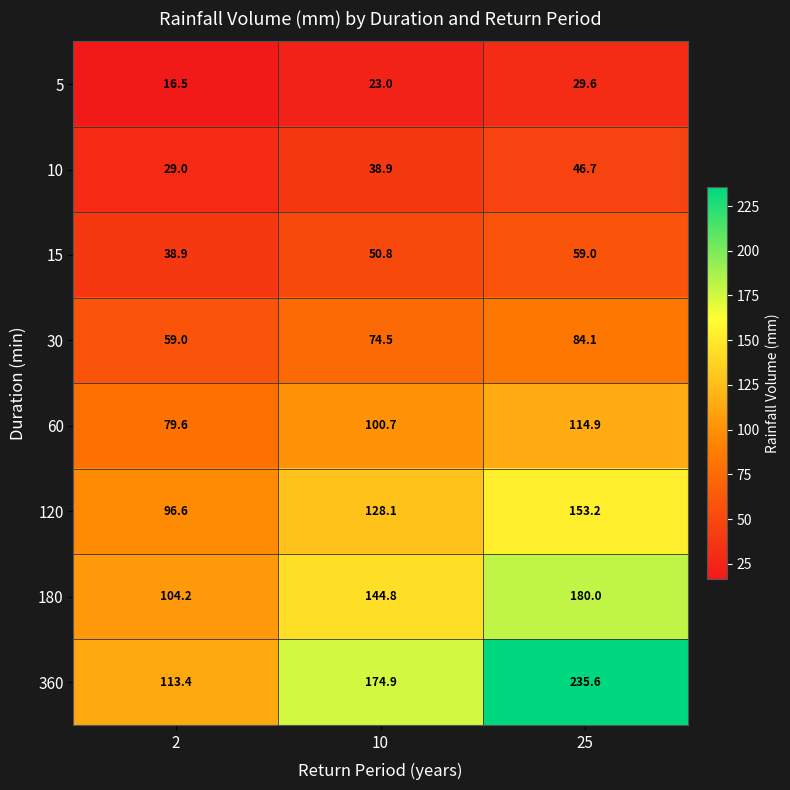

At which label does 180 first exceed 144?

10